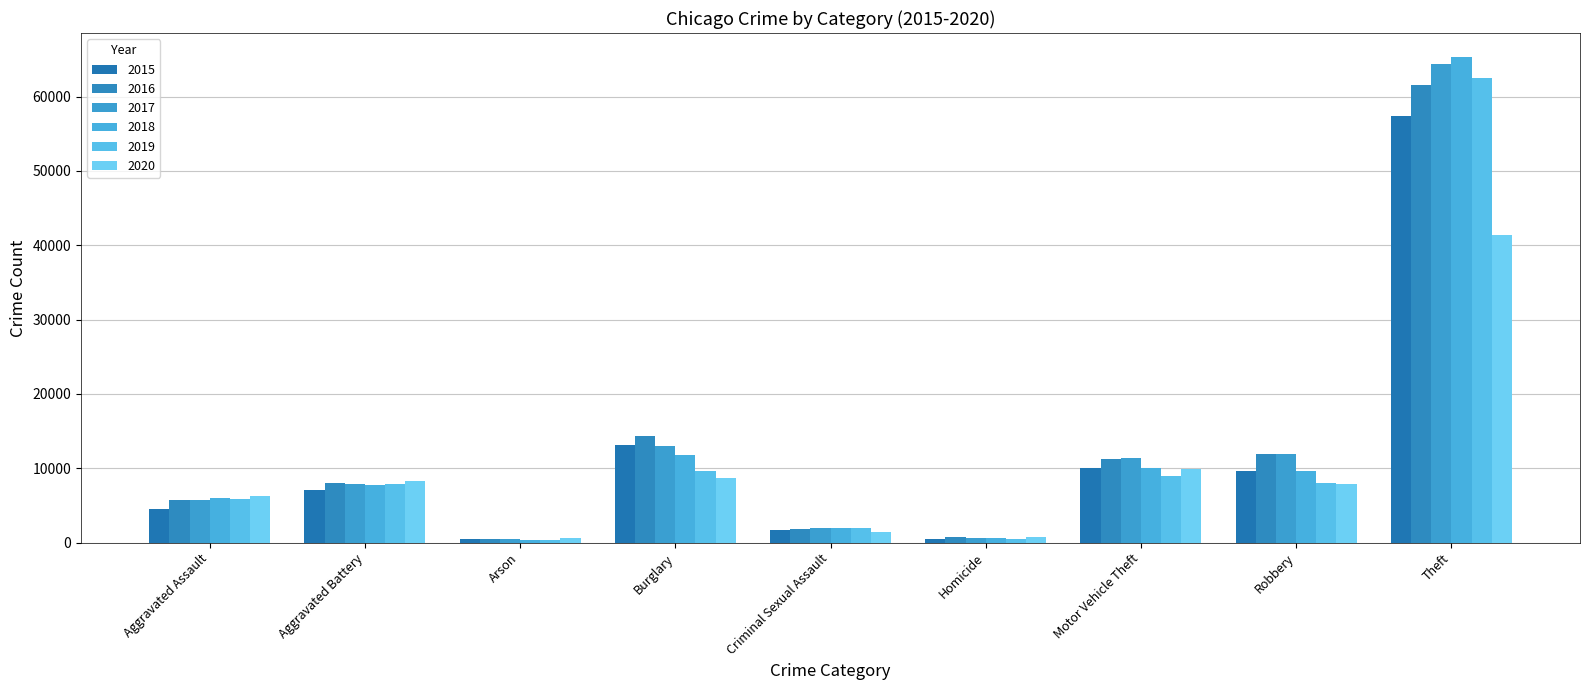

Does the chart contain any negative values?

No